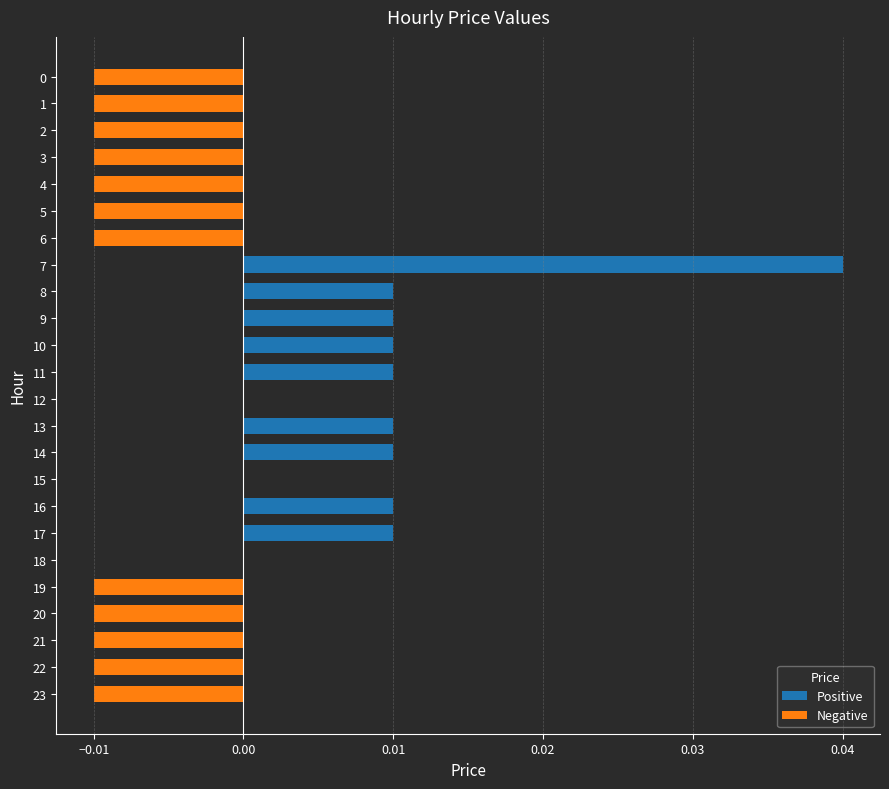

The chart shows a value of -0.0 at 22. True or false?

True